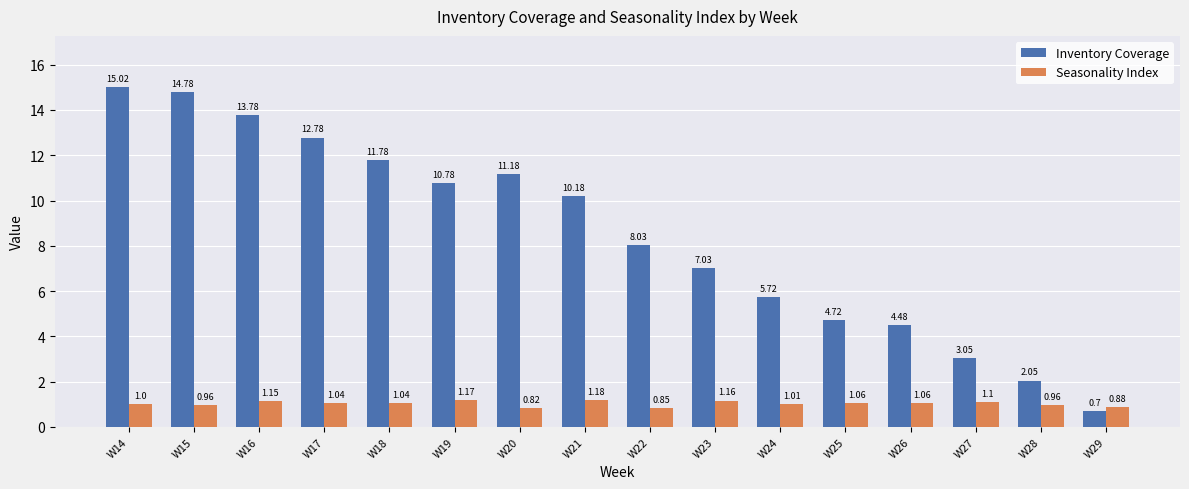

Which series has the largest range (max minus min)?

Inventory Coverage